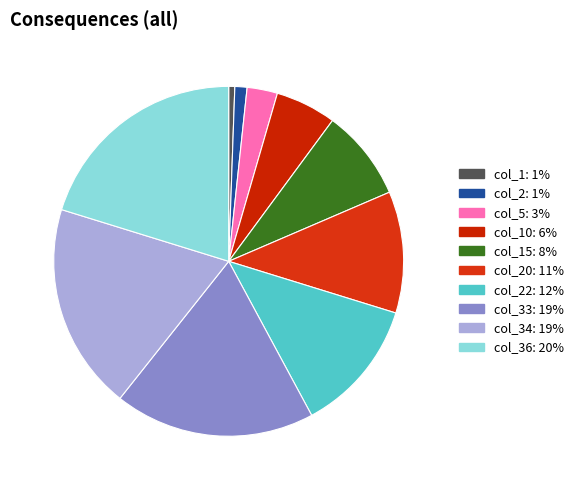

Count the number of slices in the pie.

10